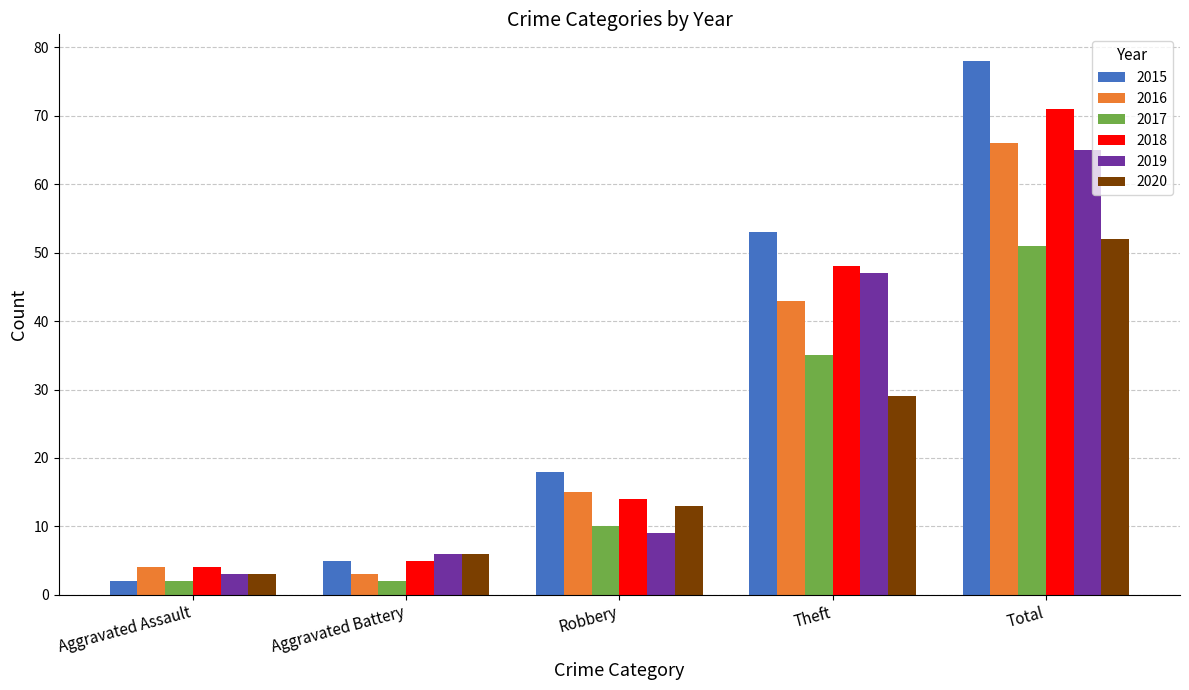

What is the label of the 1st bar from the left?

Aggravated Assault